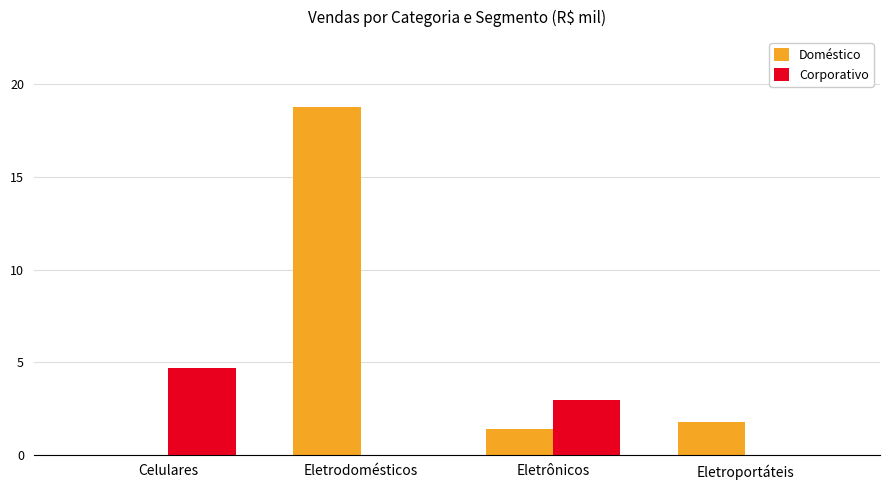

Which category has the highest value in the Corporativo series?

Celulares